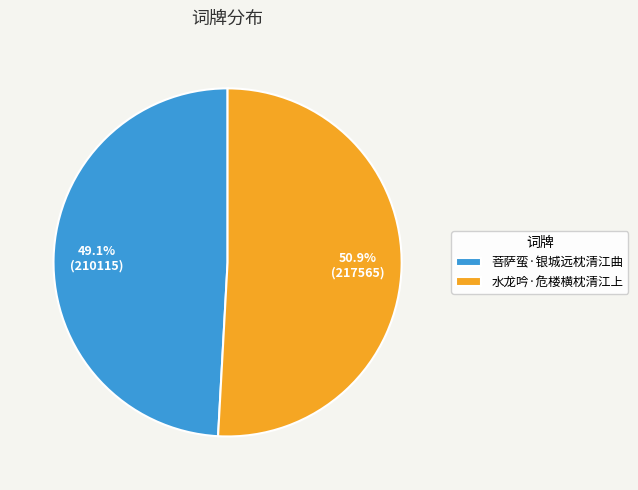

What percentage is NOT represented by 水龙吟·危楼横枕清江上?

49.1%